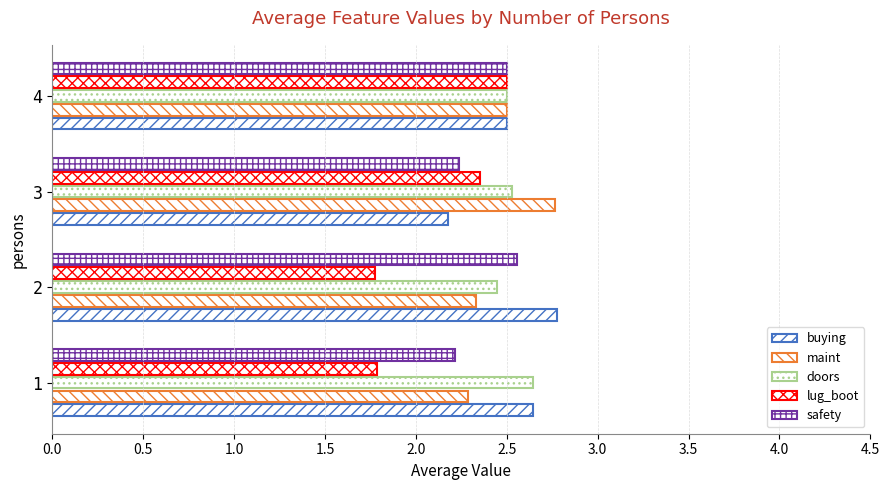

Count the number of categories in the chart.

4